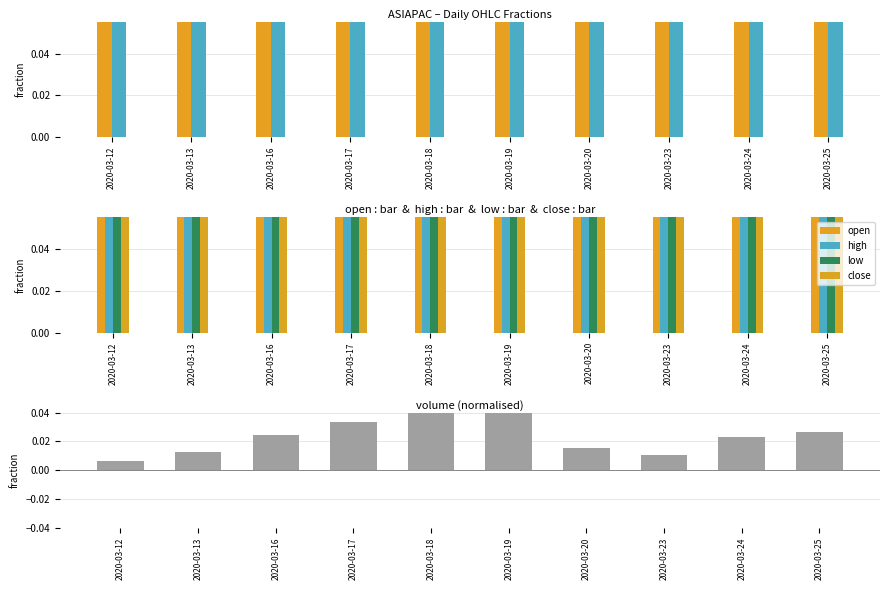

The high series shows 0.2 at 2020-03-16. True or false?

False